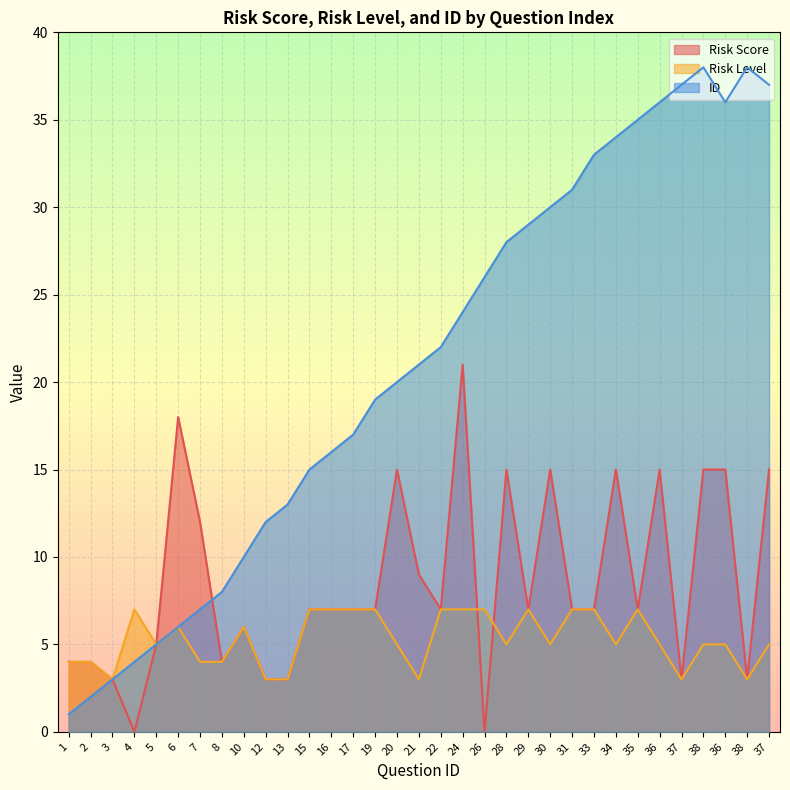

Which series has the largest total across all categories?

ID